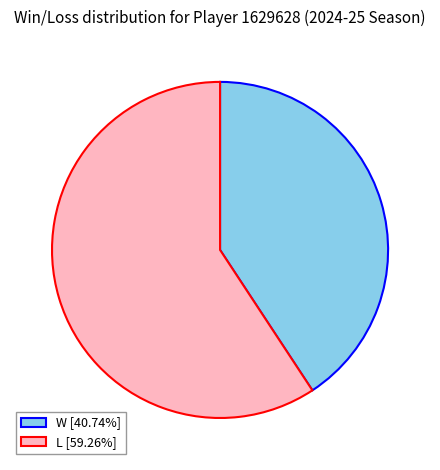

Combined, do L and W account for over 50%?

Yes